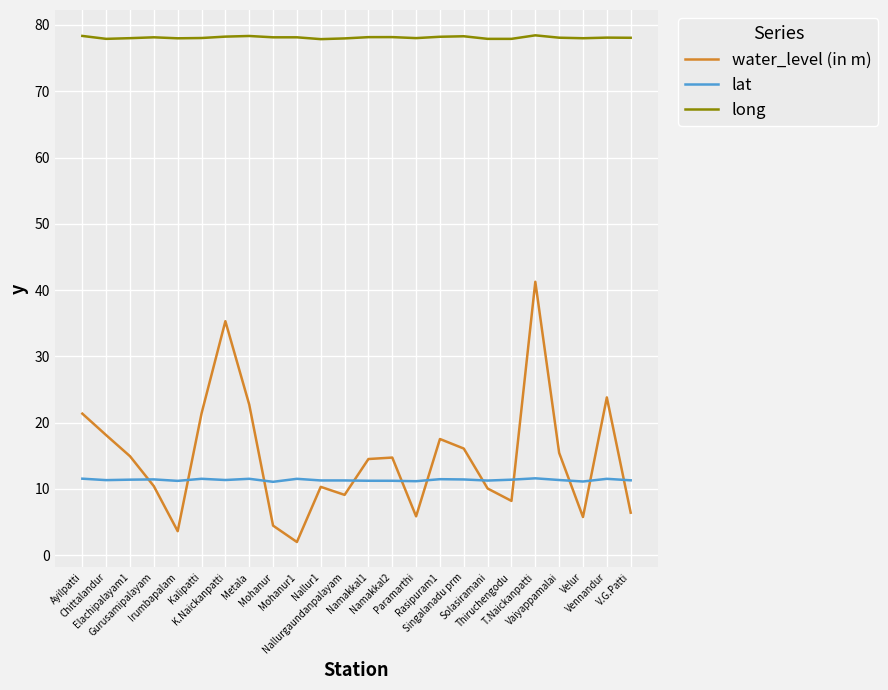

How many interior local valleys does the water_level (in m) series have?

6